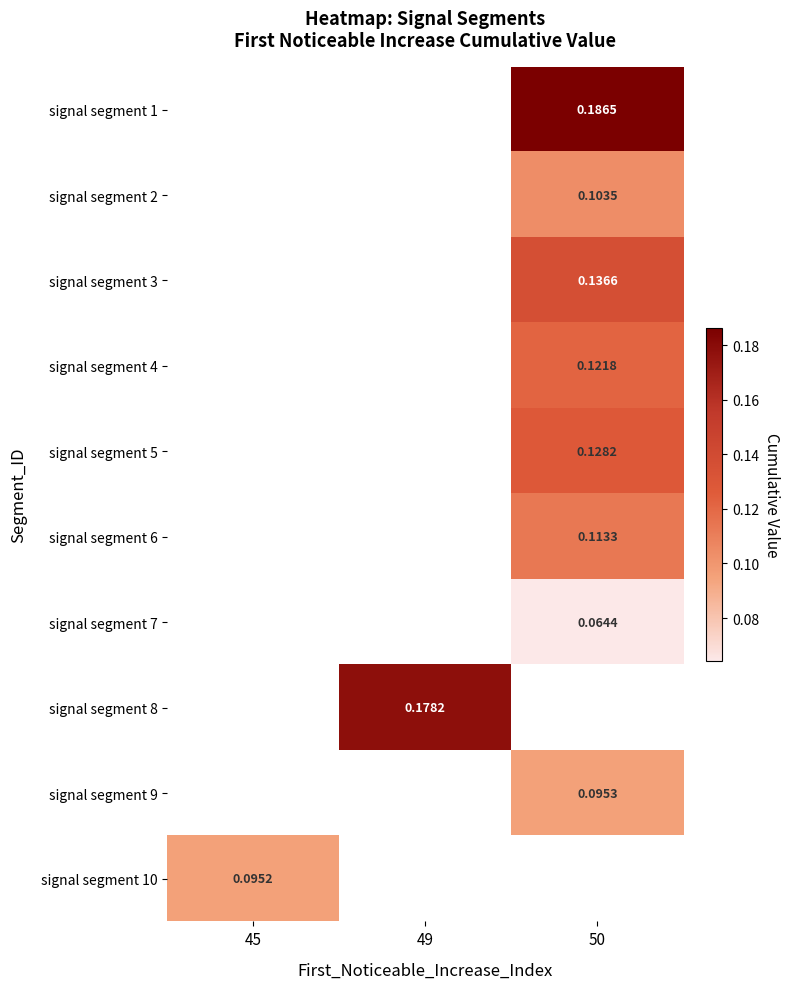

Which label corresponds to the largest value in the chart?

50